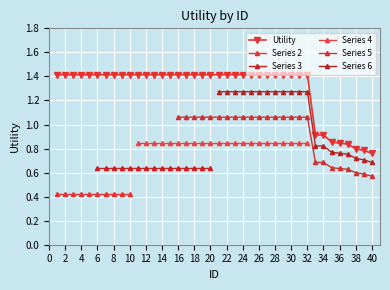

The value at 23 is 1.4. True or false?

True